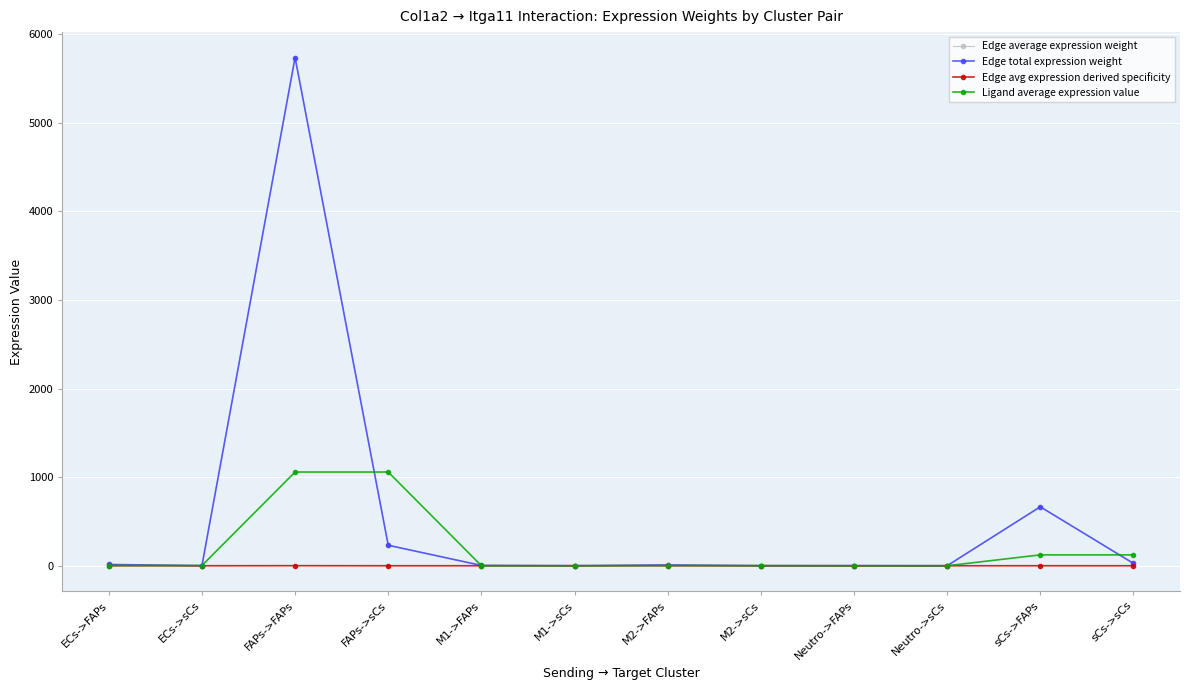

What is the greatest value displayed?

5734.7